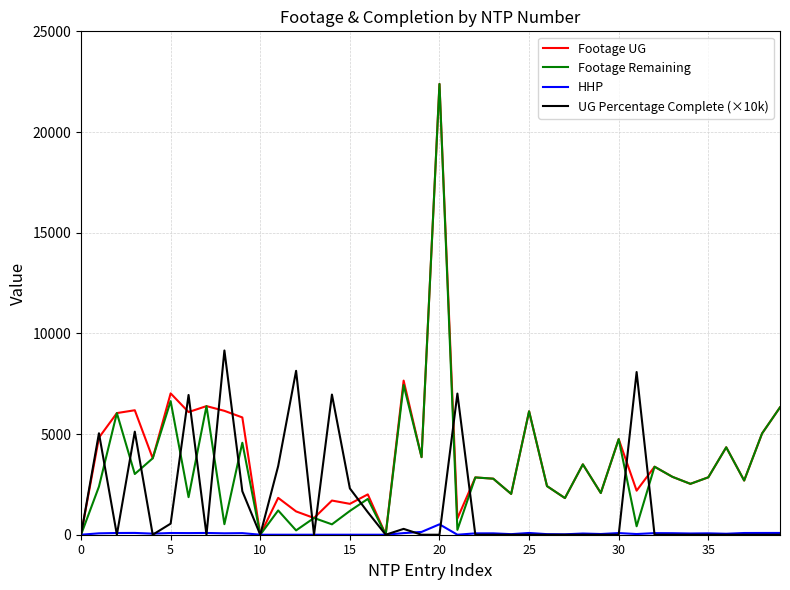

What are all the series names shown in the legend?

Footage UG, Footage Remaining, HHP, UG Percentage Complete (×10k)